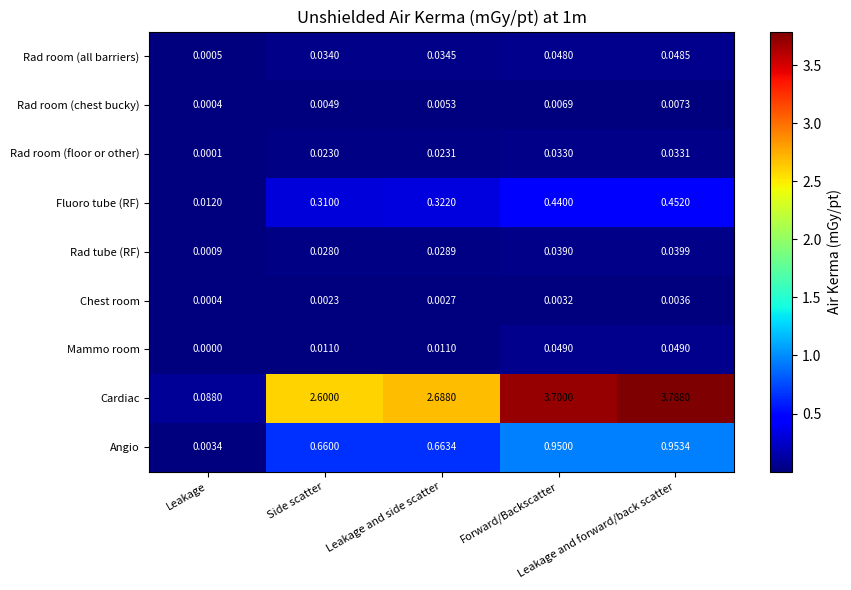

Which series has the largest range (max minus min)?

Cardiac